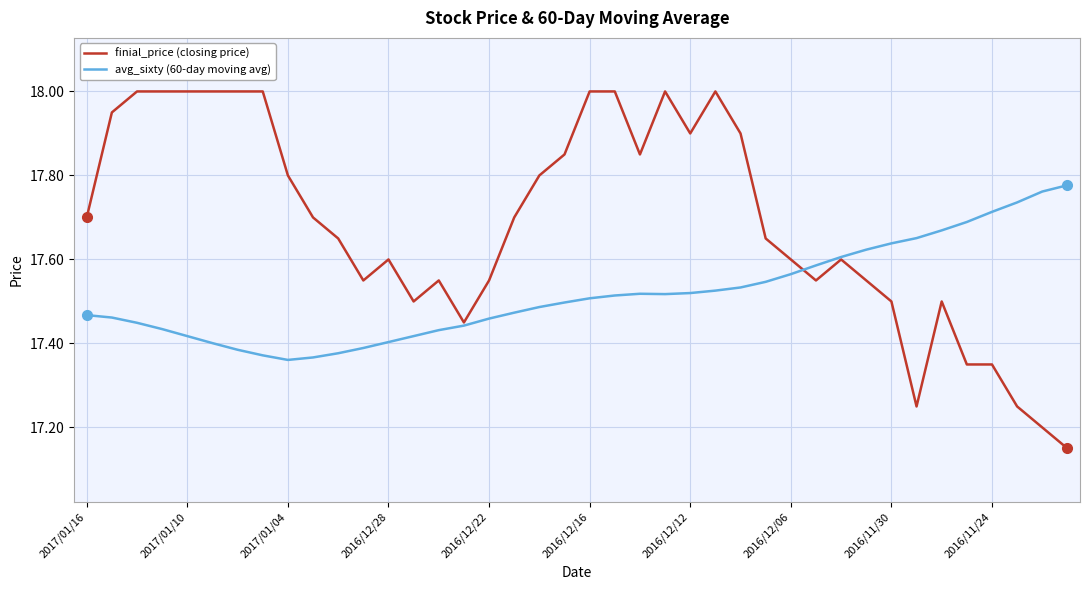

Does the chart display data point markers on the line(s)?

No